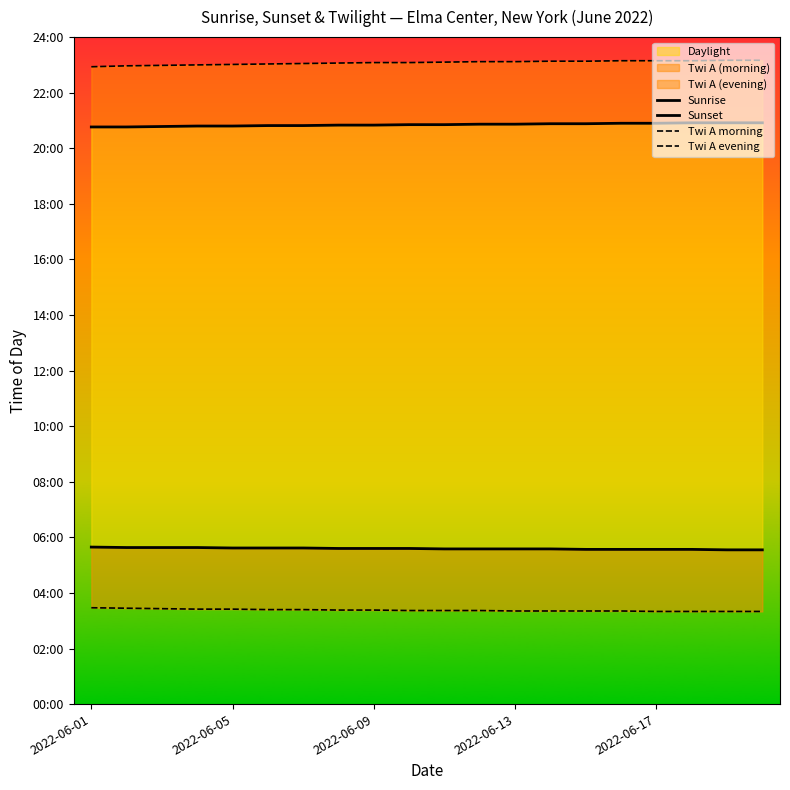

At 17, list the series in order from largest to smallest.

Twi A evening, Sunset, Sunrise, Twi A morning